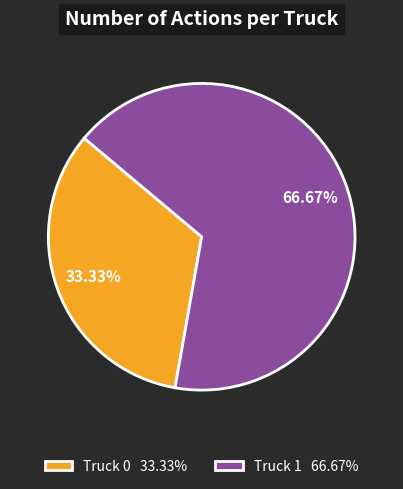

Is there any slice that represents more than half of the pie?

Yes